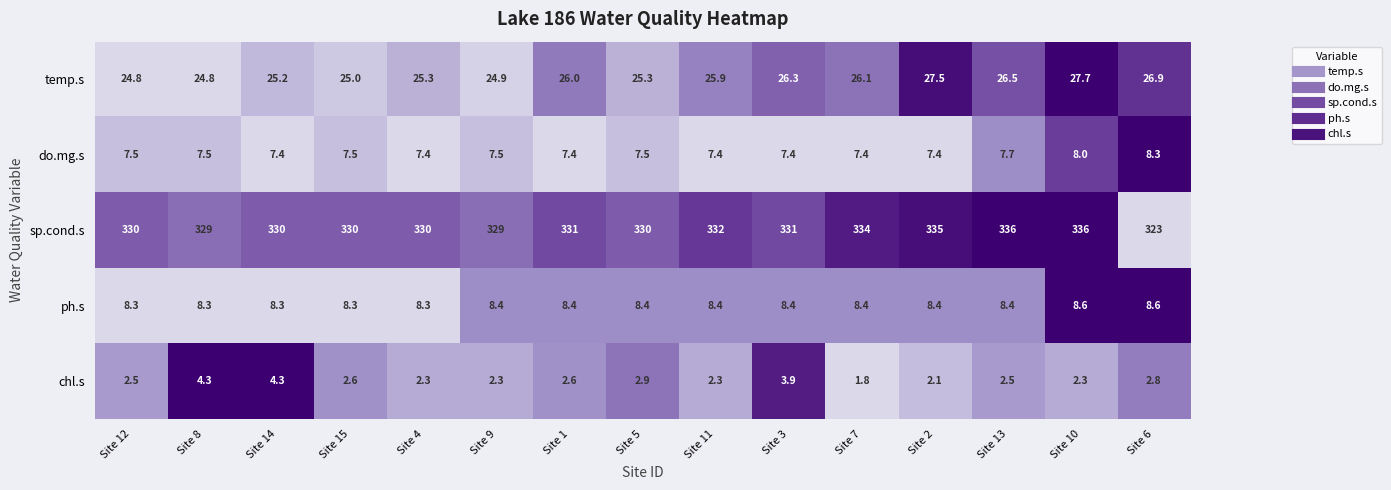

At Site 12, list the series in order from smallest to largest.

chl.s, do.mg.s, ph.s, temp.s, sp.cond.s